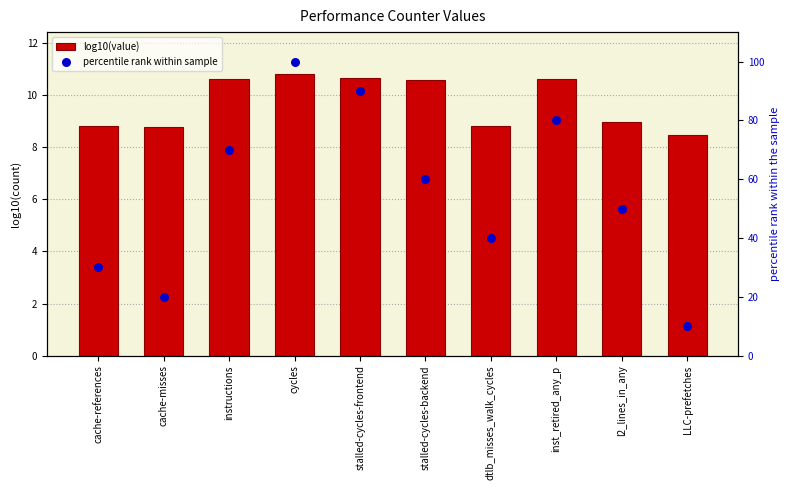

At how many categories does at least one series exceed 64?

4